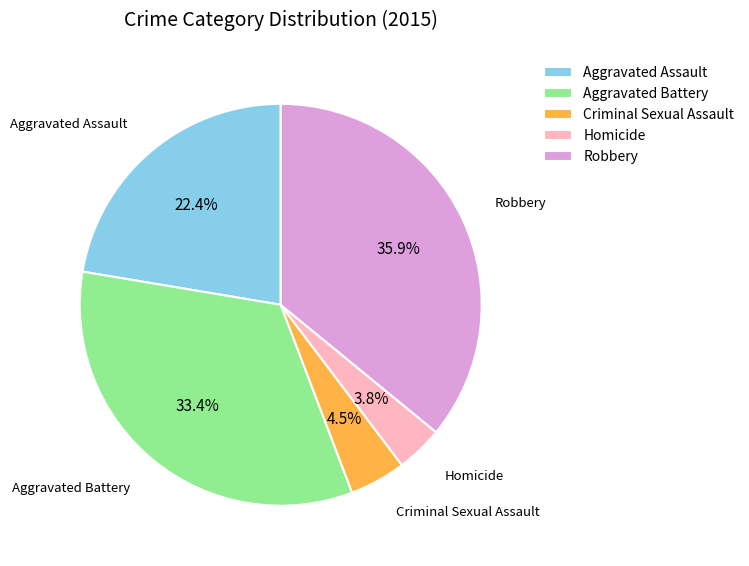

Which slice is the smallest?

Homicide